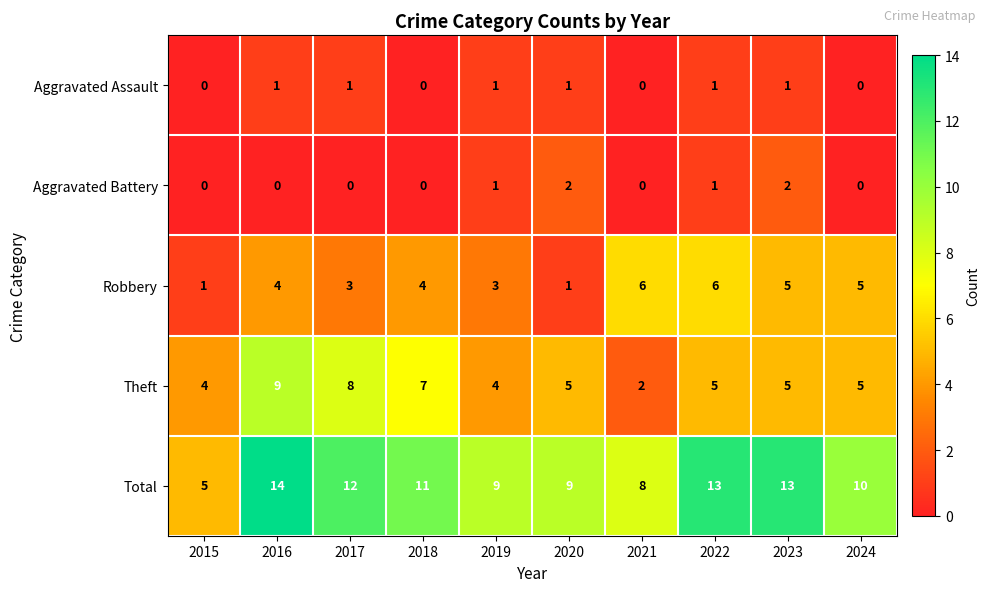

Count the Robbery values in the range 3 to 5.

6